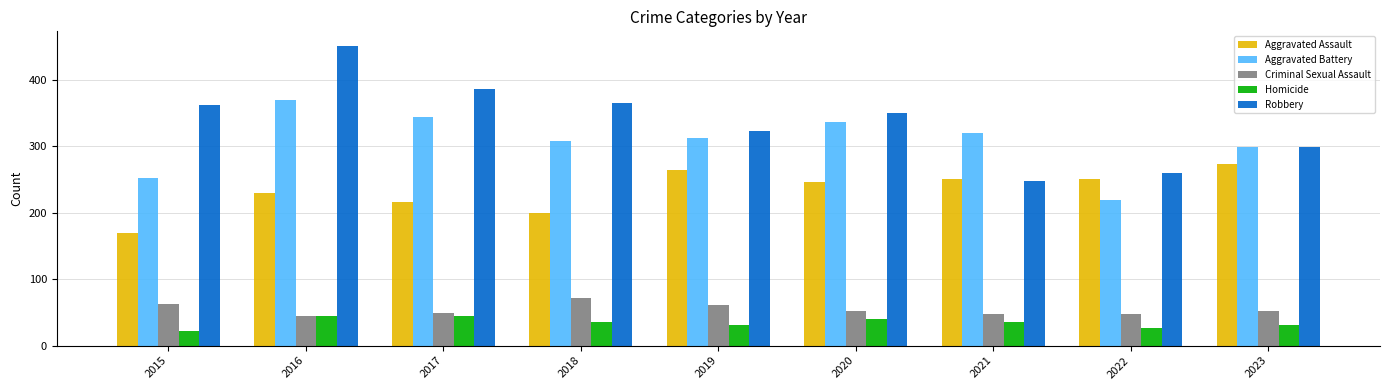

What are all the series names shown in the legend?

Aggravated Assault, Aggravated Battery, Criminal Sexual Assault, Homicide, Robbery